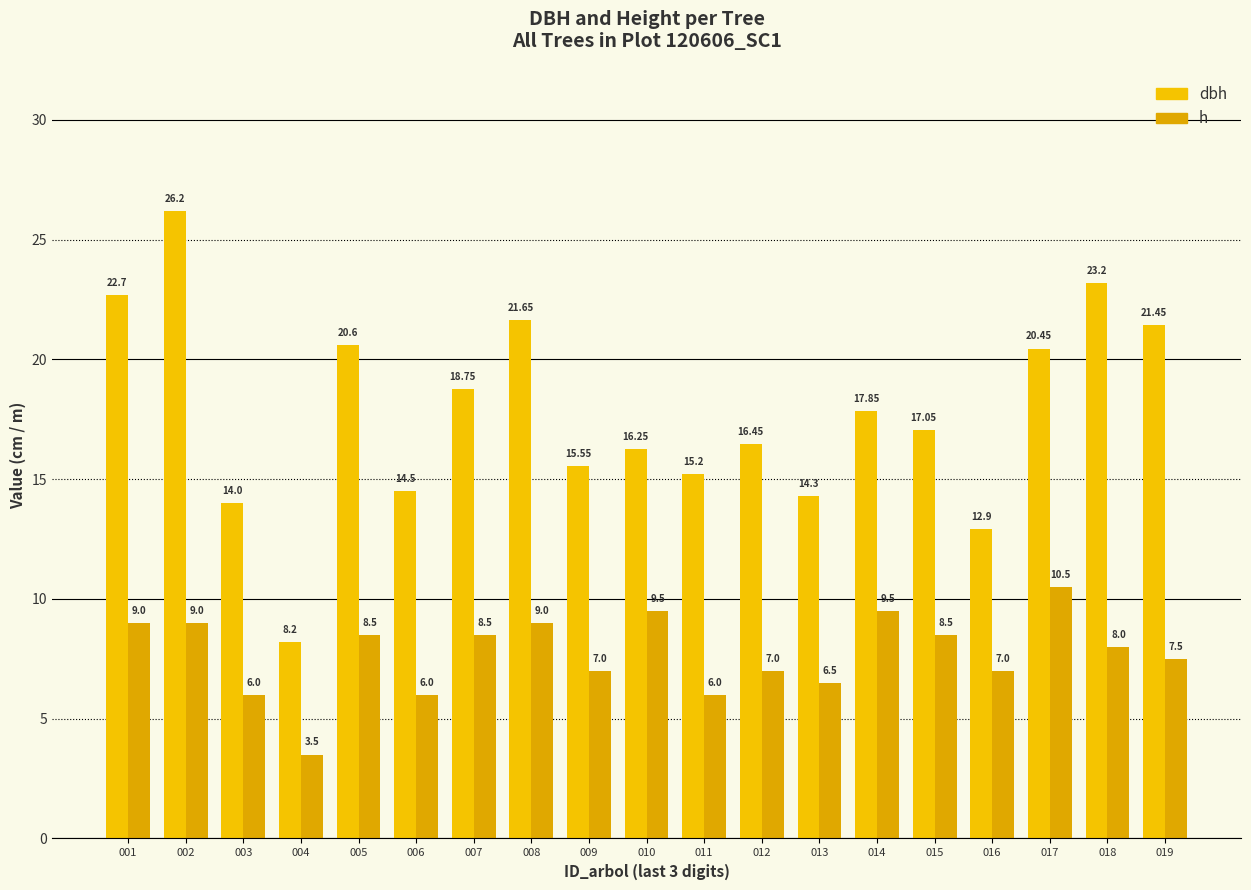

Read the dbh value at 001.

22.7